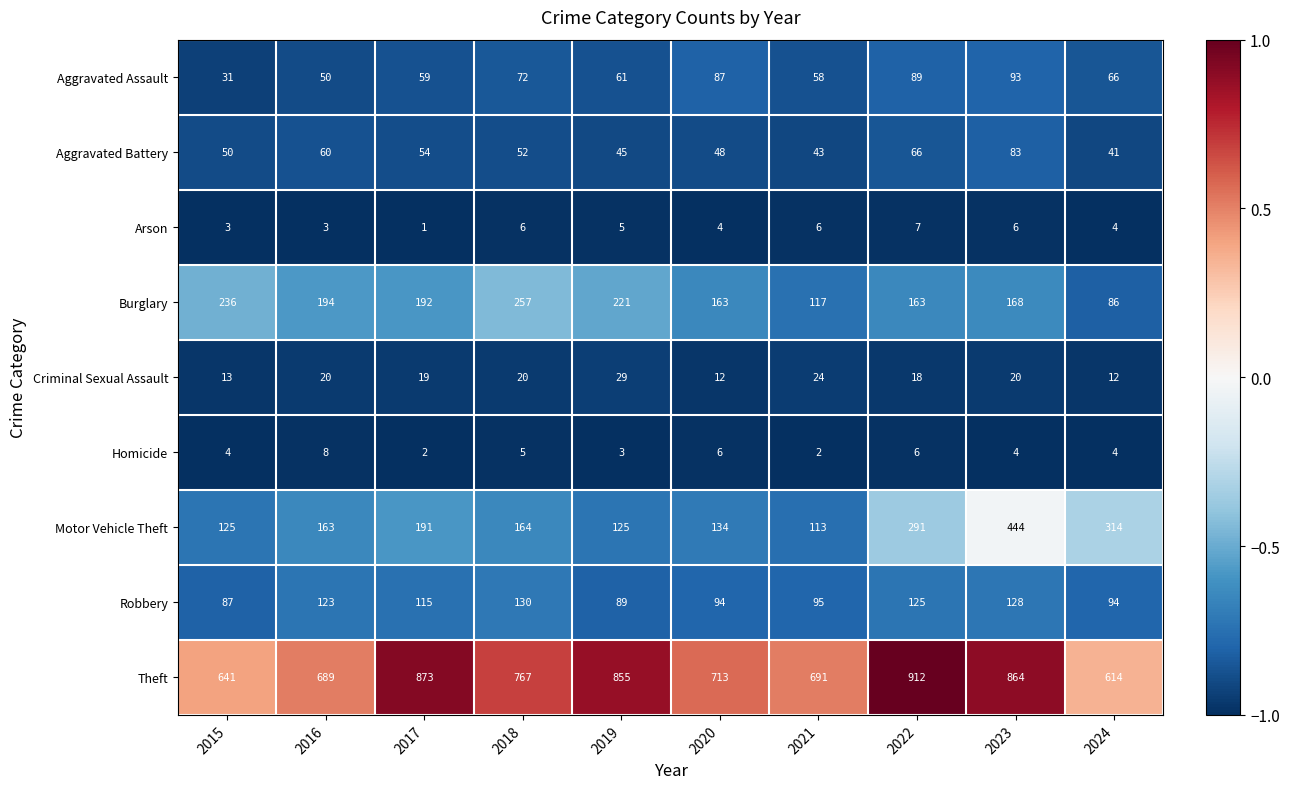

What is the average value of the Aggravated Battery series?

54